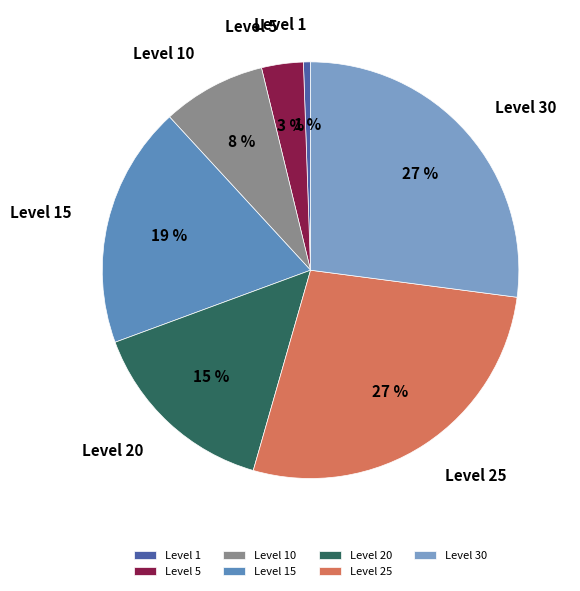

To the nearest percent, what is the combined percentage of Level 15 and Level 10?

27%